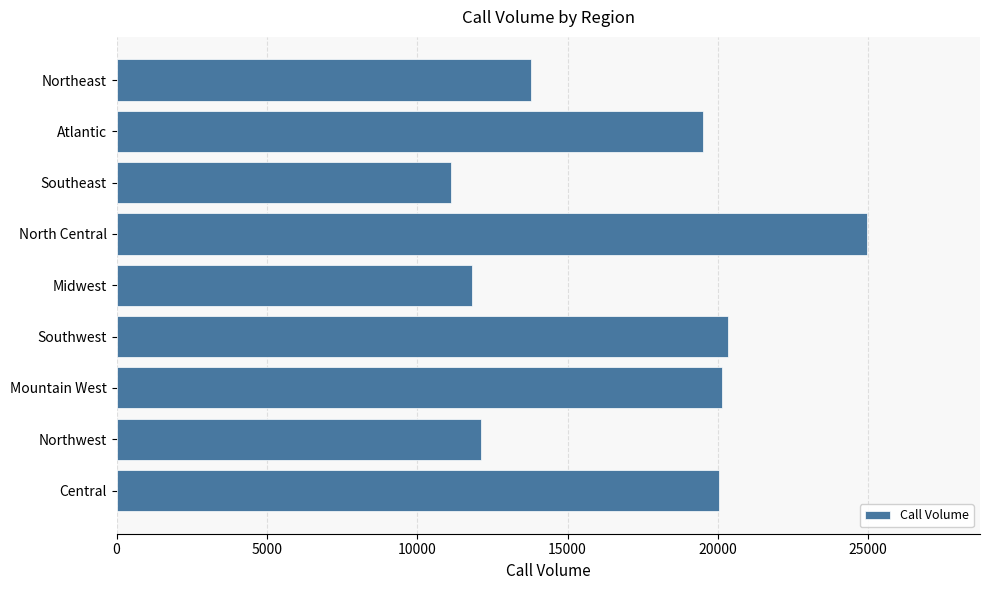

What is the label of the 5th bar from the top?

Midwest